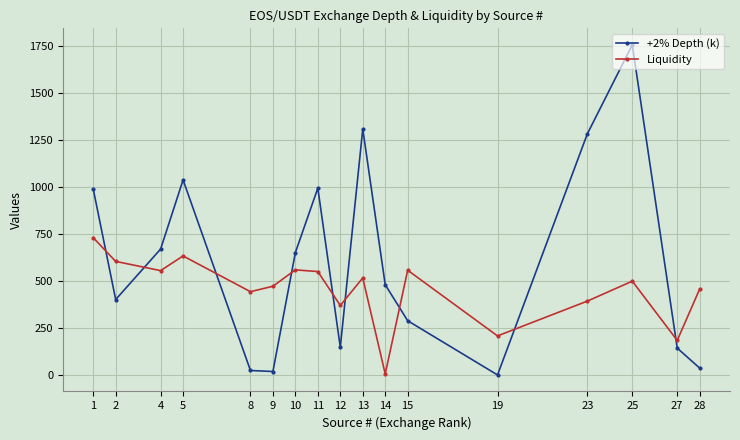

At which label is Liquidity closest to 368?

12